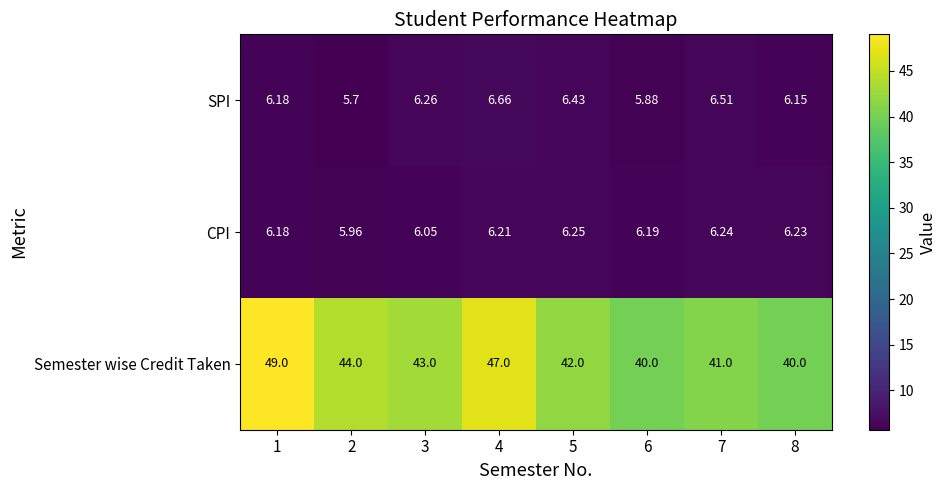

Is the value of SPI at 6 greater than the value of Semester wise Credit Taken at 2?

No